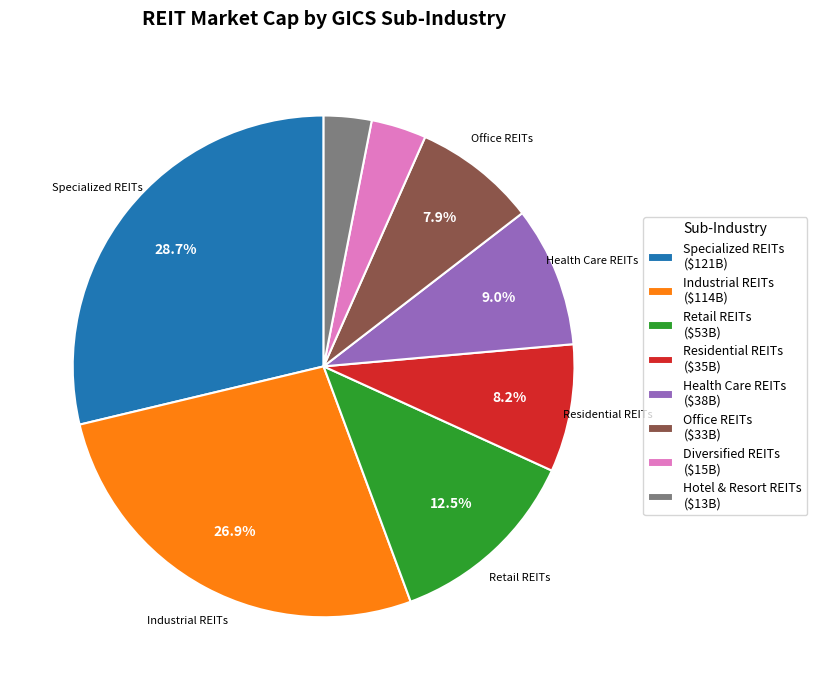

How many slices are in this pie chart?

8